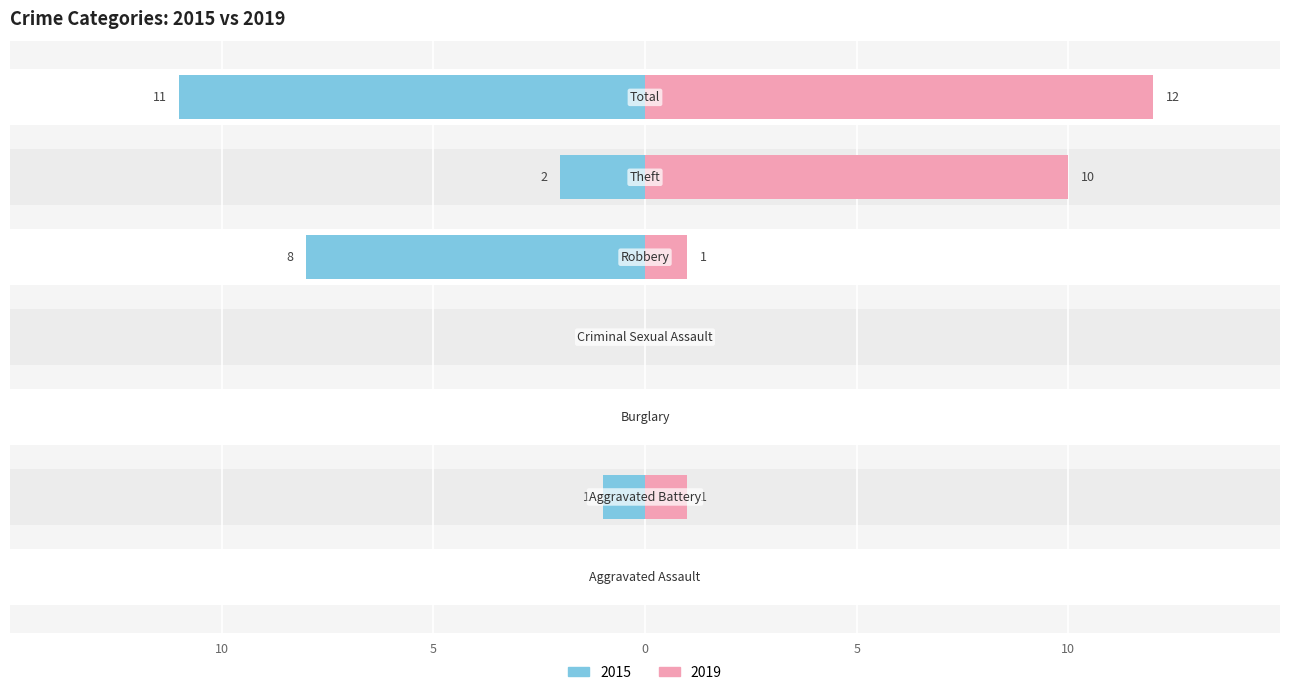

Reading left to right, list all the values displayed in this chart.

2015: Aggravated Assault=0	Aggravated Battery=1	Burglary=0	Criminal Sexual Assault=0	Robbery=8	Theft=2	Total=11
2019: Aggravated Assault=0	Aggravated Battery=1	Burglary=0	Criminal Sexual Assault=0	Robbery=1	Theft=10	Total=12